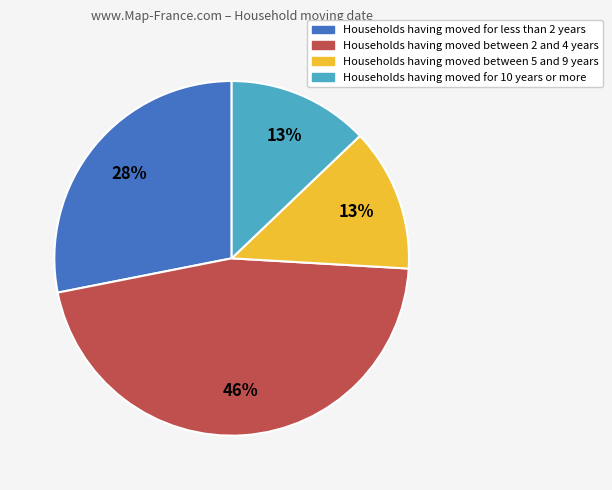

Is there a majority slice in this chart?

No